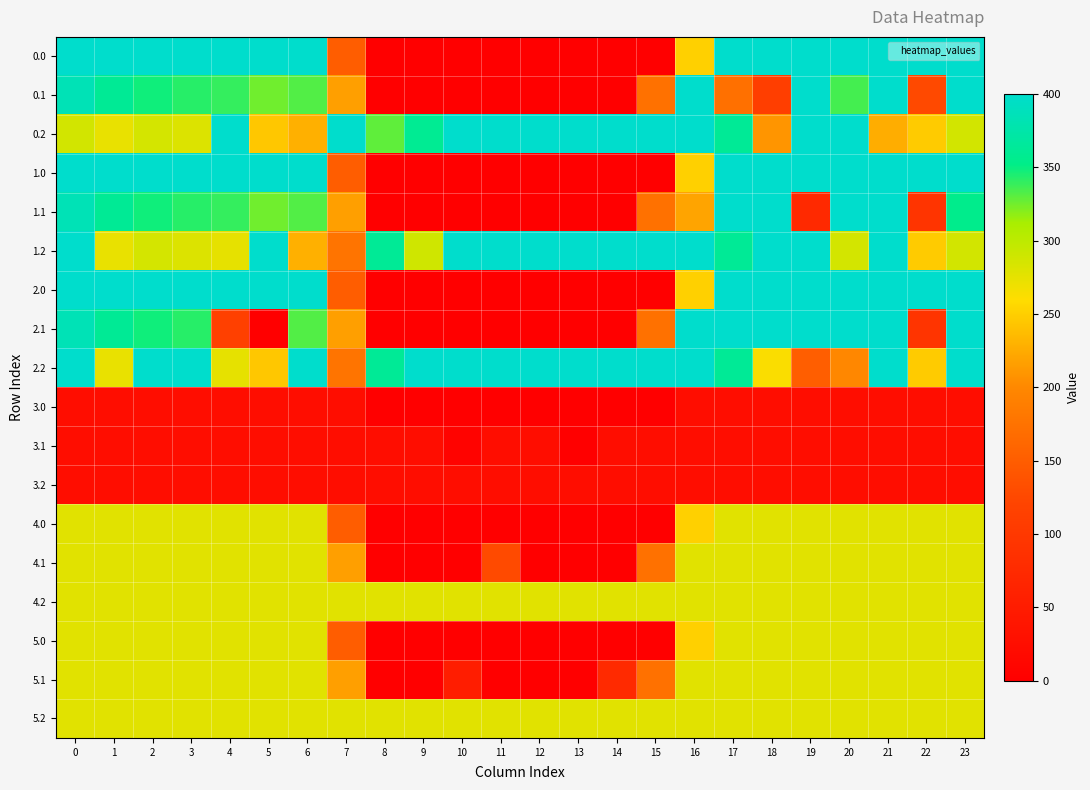

How many series are shown in this chart?

18